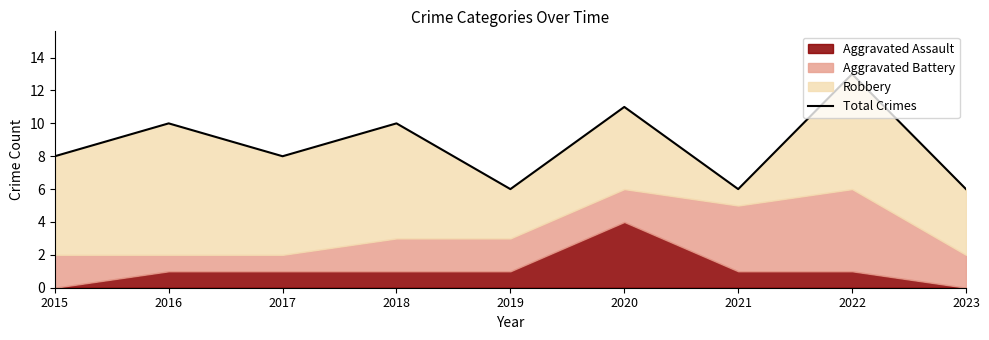

Read the value at 2022.

13